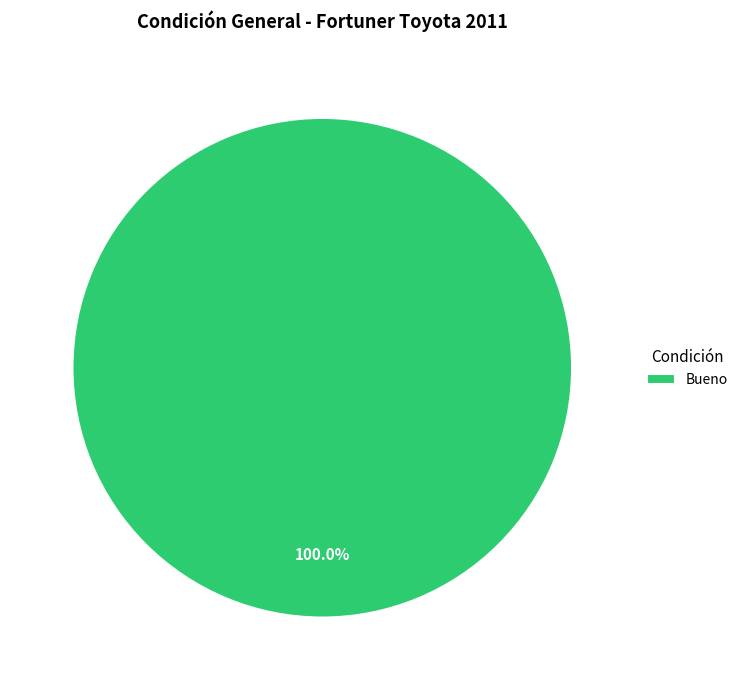

Which slice represents more than half of the pie?

Bueno